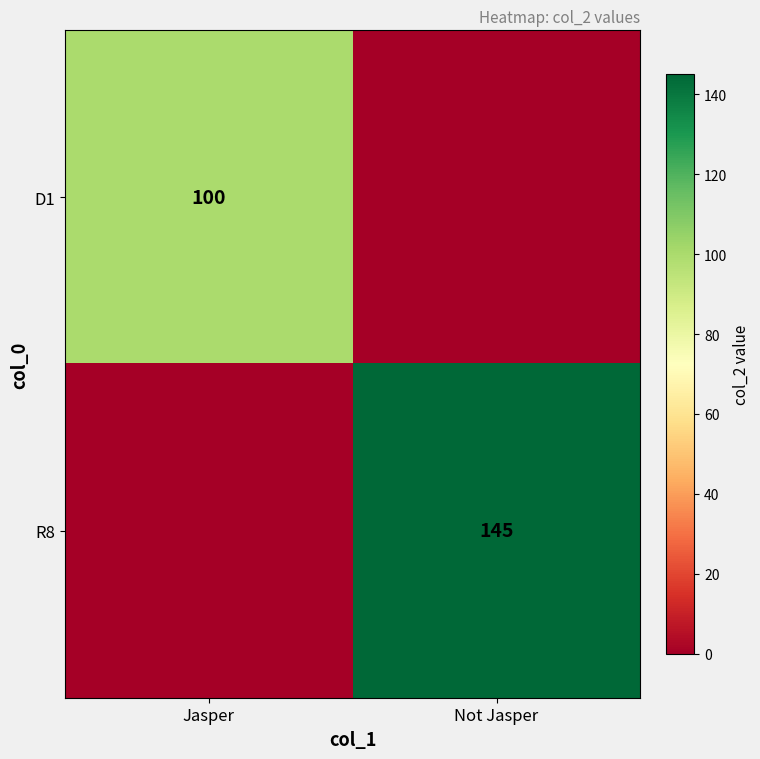

At which category is the sum across all series the highest?

Not Jasper